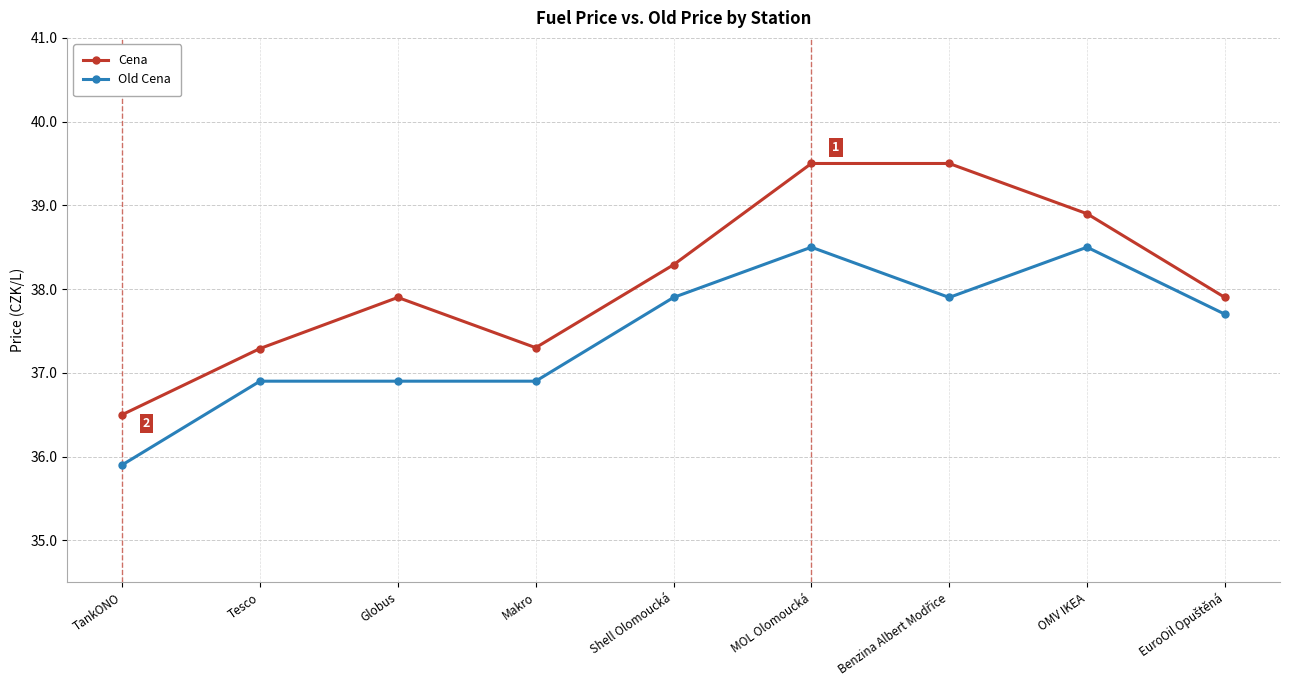

Where does the Old Cena series first go above 37?

Shell Olomoucká